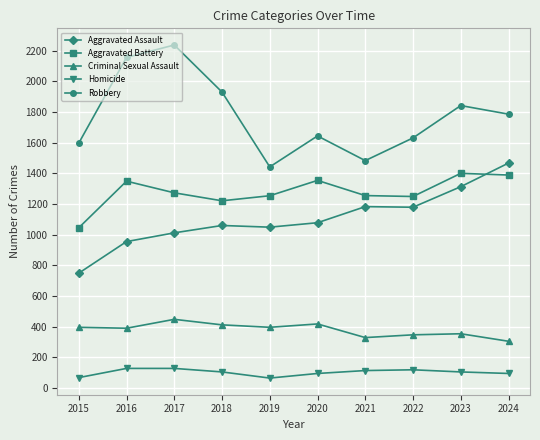

Which series changed the most between 2015 and 2023?

Aggravated Assault